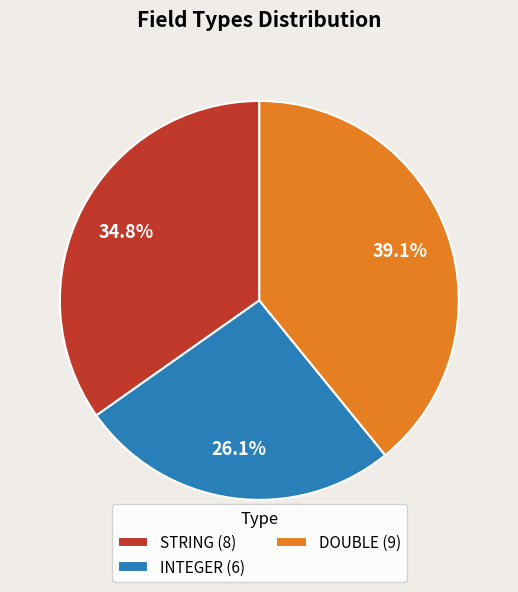

Does STRING (8) represent more than half of the total?

No